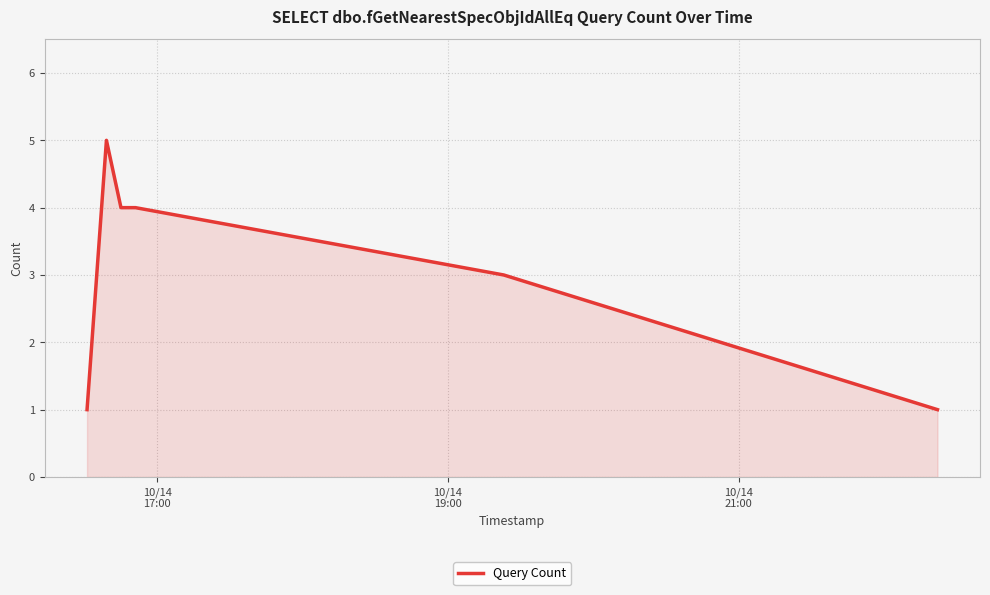

True or false: the data has more than 0 interior local peaks.

True